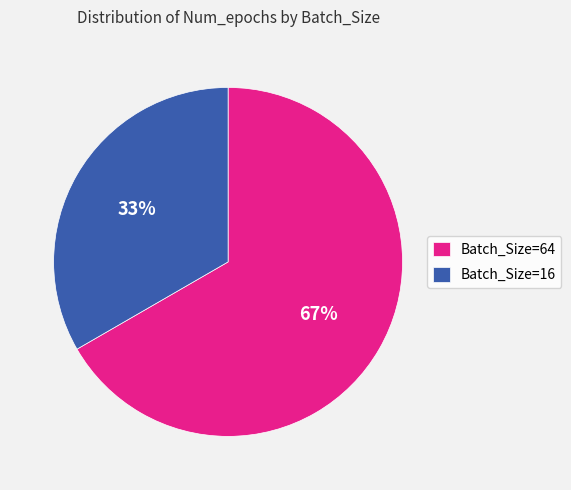

To the nearest percent, what is the average slice percentage?

50%